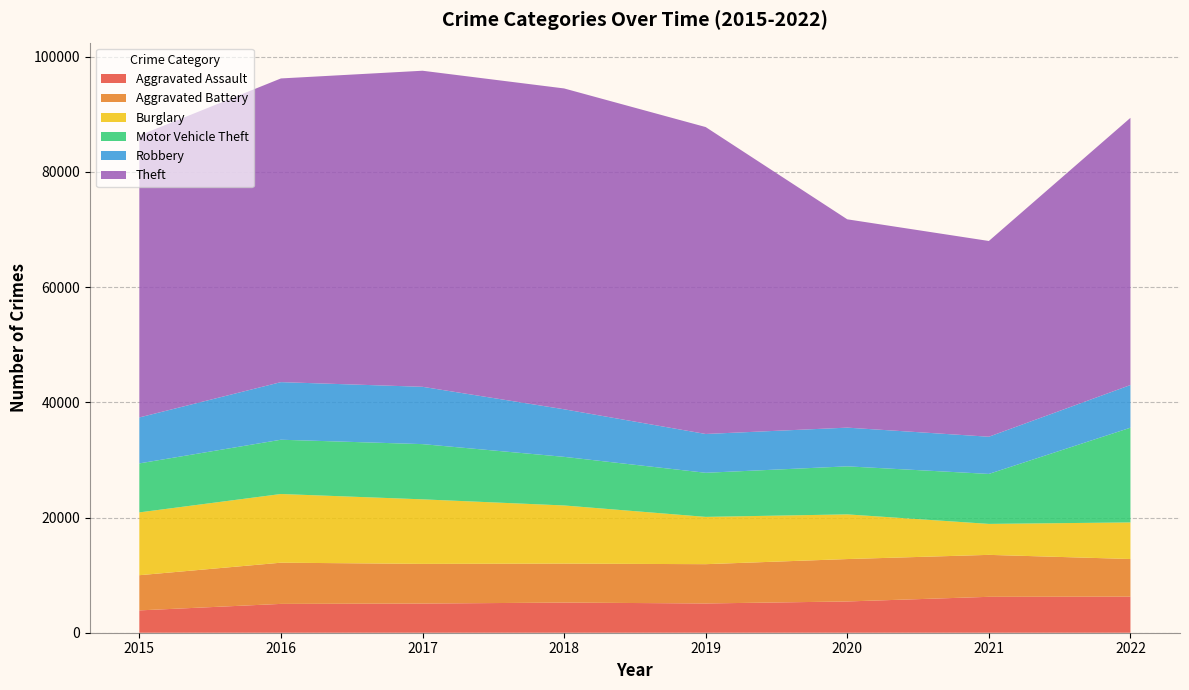

Reading right to left, transcribe all the data shown in this chart.

Aggravated Assault: 2022=6264	2021=6234	2020=5428	2019=5080	2018=5234	2017=5064	2016=5005	2015=3877
Aggravated Battery: 2022=6535	2021=7285	2020=7363	2019=6822	2018=6767	2017=6890	2016=7155	2015=6109
Burglary: 2022=6354	2021=5376	2020=7757	2019=8211	2018=10096	2017=11205	2016=11927	2015=10906
Motor Vehicle Theft: 2022=16446	2021=8678	2020=8340	2019=7658	2018=8440	2017=9589	2016=9423	2015=8509
Robbery: 2022=7410	2021=6459	2020=6723	2019=6738	2018=8261	2017=9952	2016=10002	2015=7979
Theft: 2022=46393	2021=33987	2020=36171	2019=53291	2018=55708	2017=54880	2016=52730	2015=48958